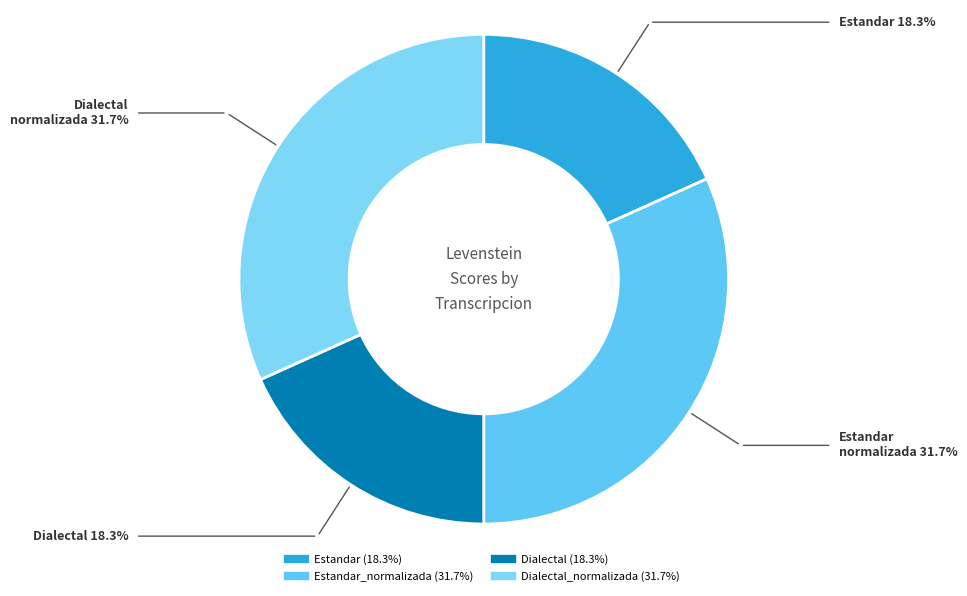

Does any single category account for the majority?

No